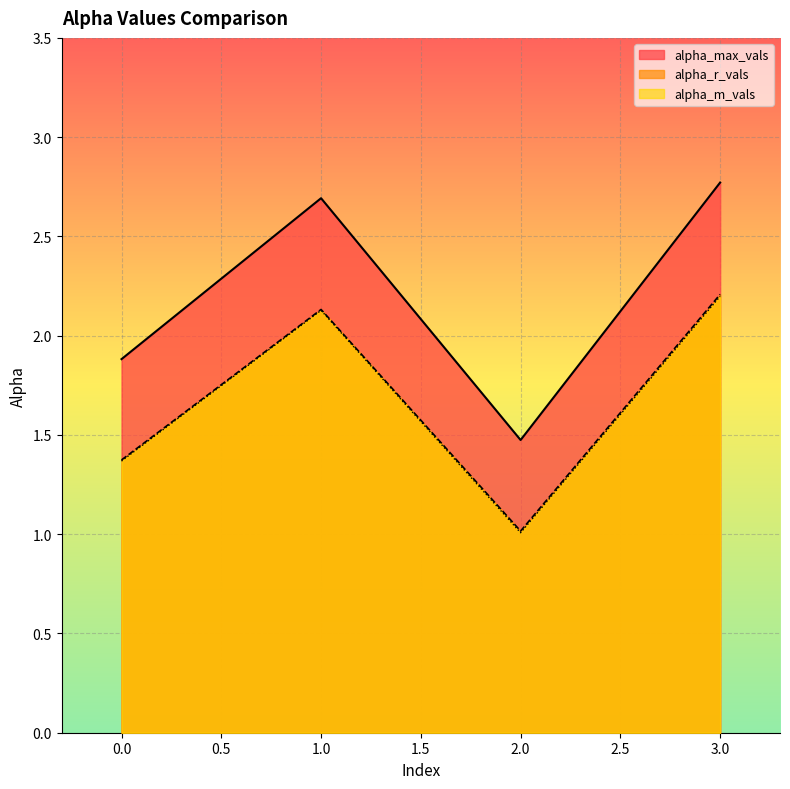

At which category does alpha_max_vals reach its first local peak?

1.0